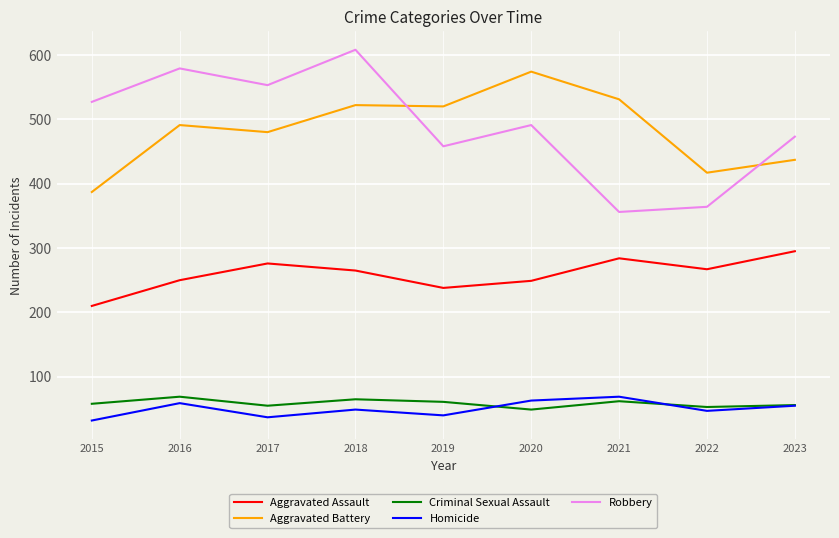

Rank the series at 2022 from highest to lowest value.

Aggravated Battery, Robbery, Aggravated Assault, Criminal Sexual Assault, Homicide